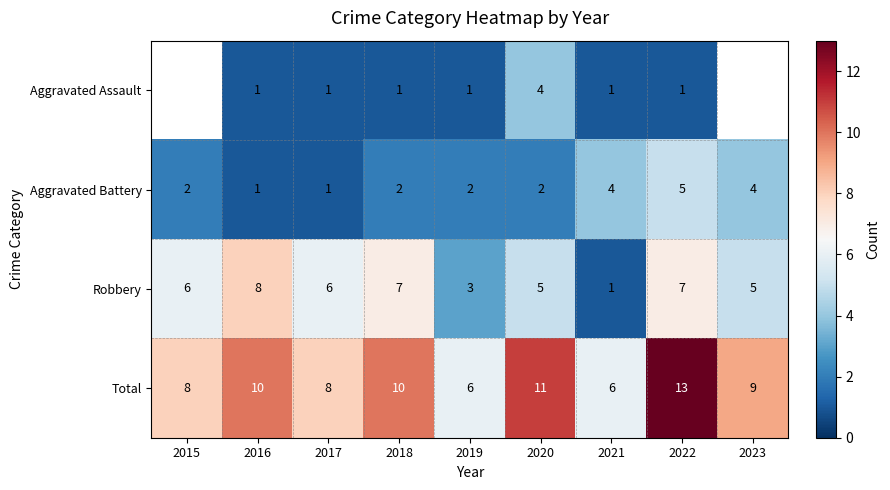

What is the sum of all Total values?

81